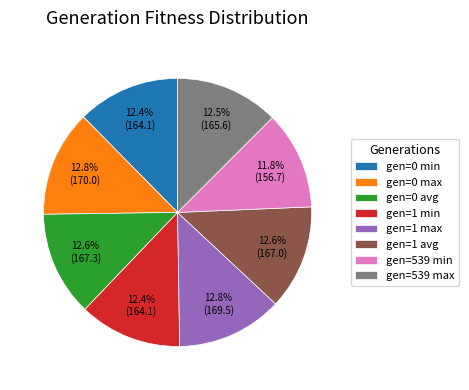

What percentage do gen=539 max and gen=1 max together represent?

25.3%